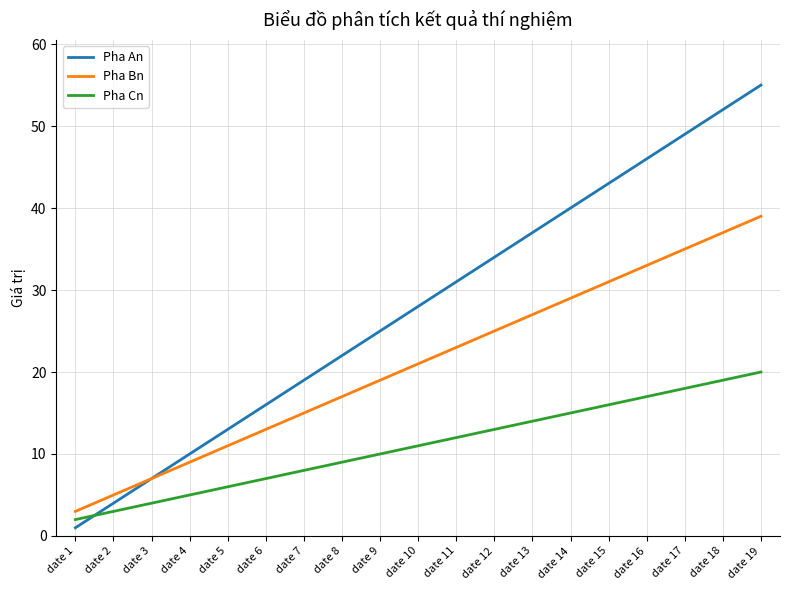

At date 1, list the series in order from largest to smallest.

Pha Bn, Pha Cn, Pha An